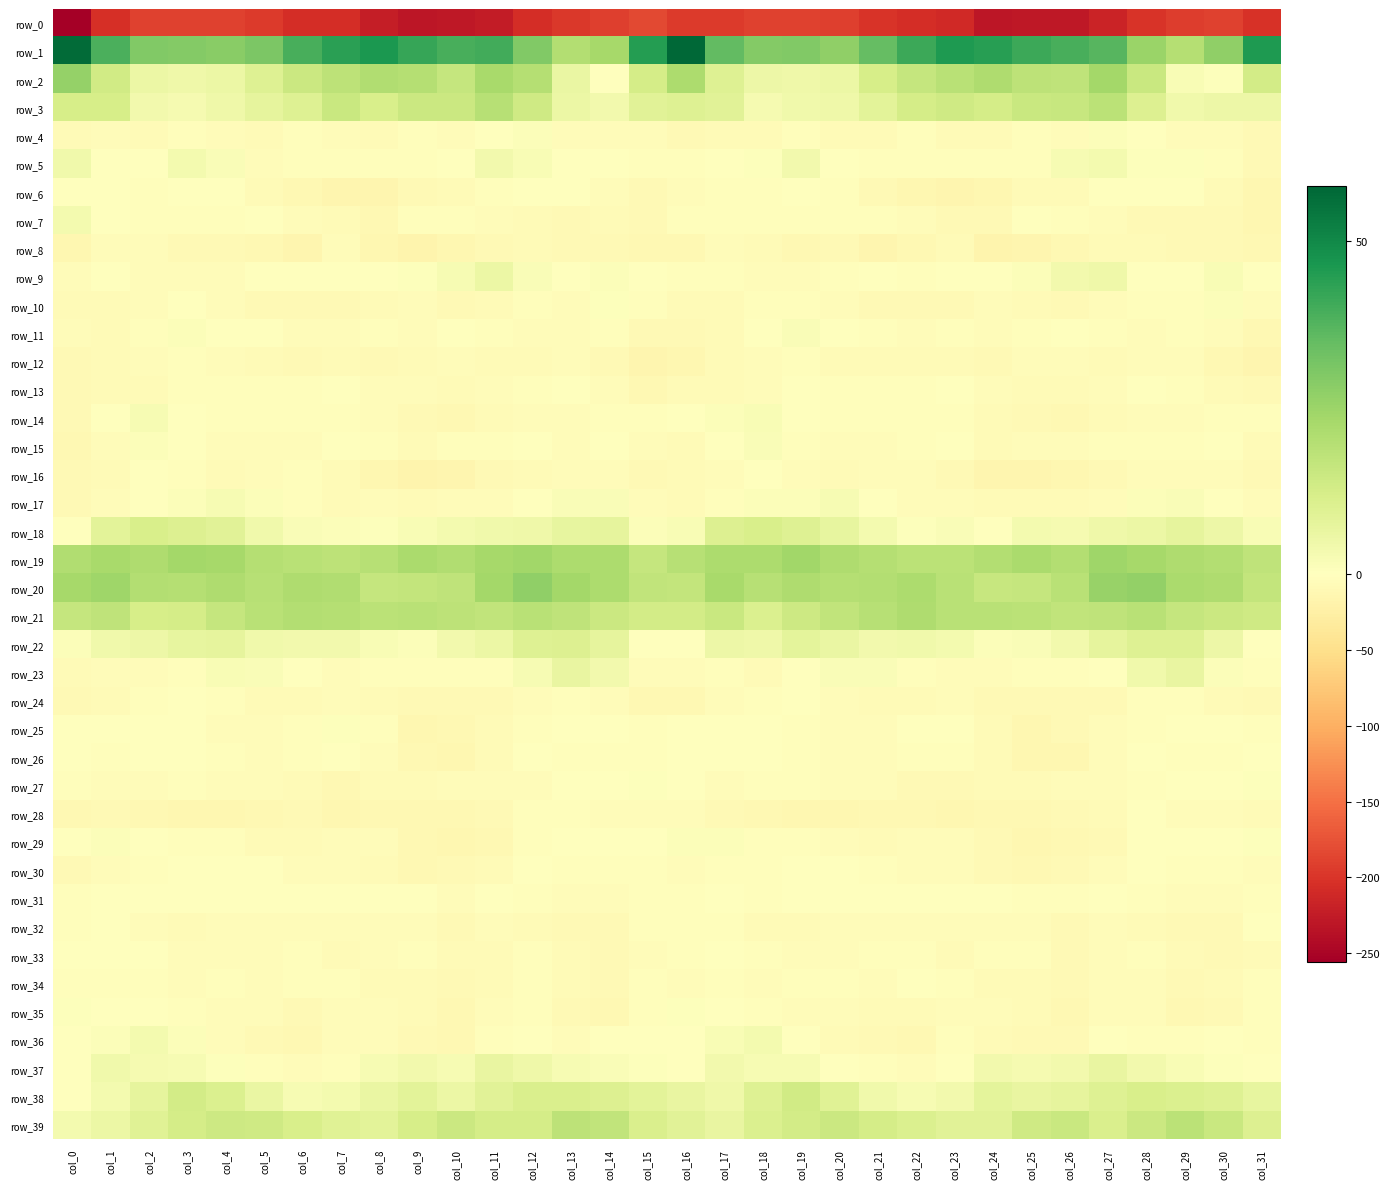

Which series has the widest spread of values?

row_0